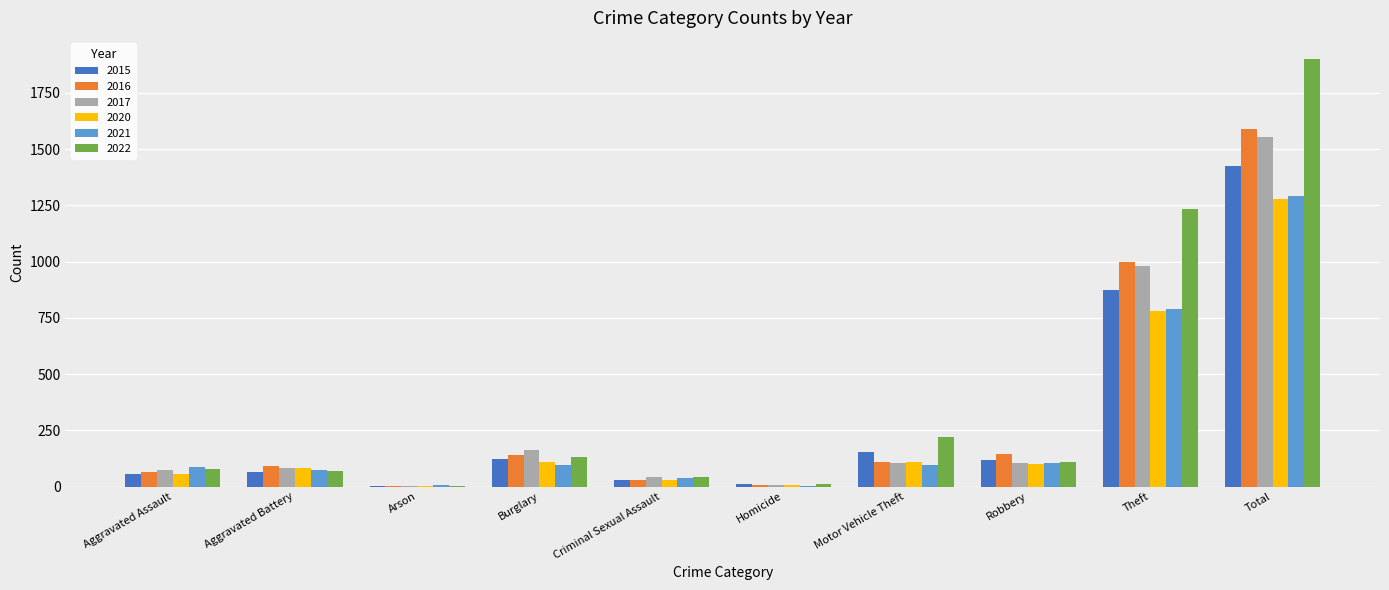

Which series changed the most between Motor Vehicle Theft and Theft?

2022